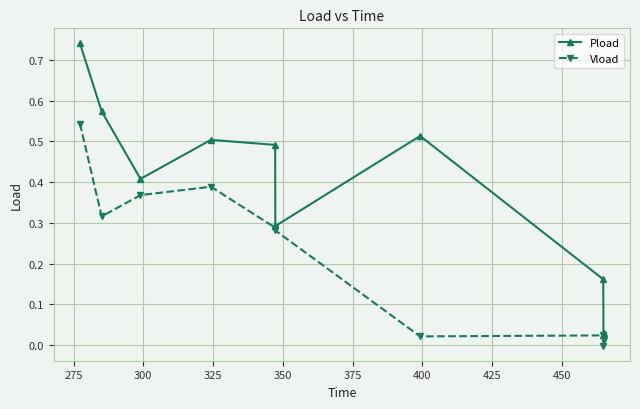

Is this an area chart (filled region under the line)?

No